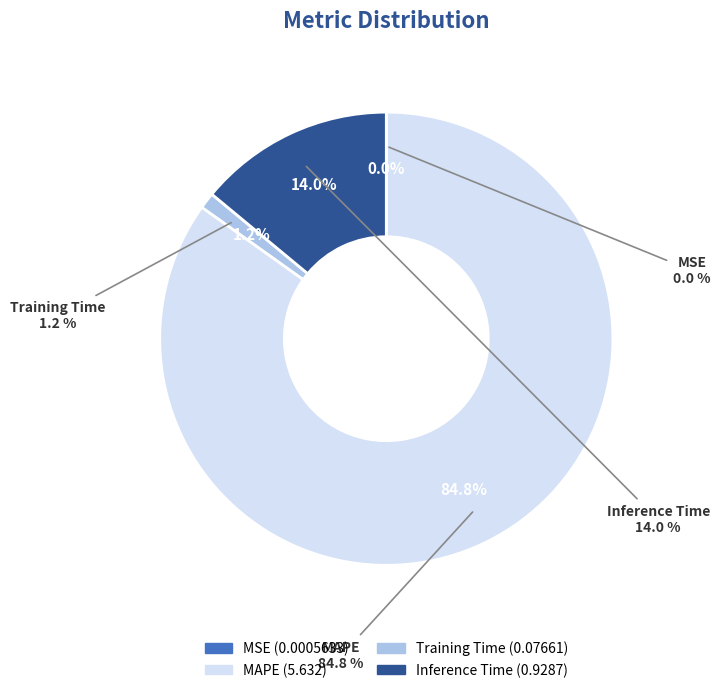

To the nearest percent, what percentage of the pie is MAPE?

85%